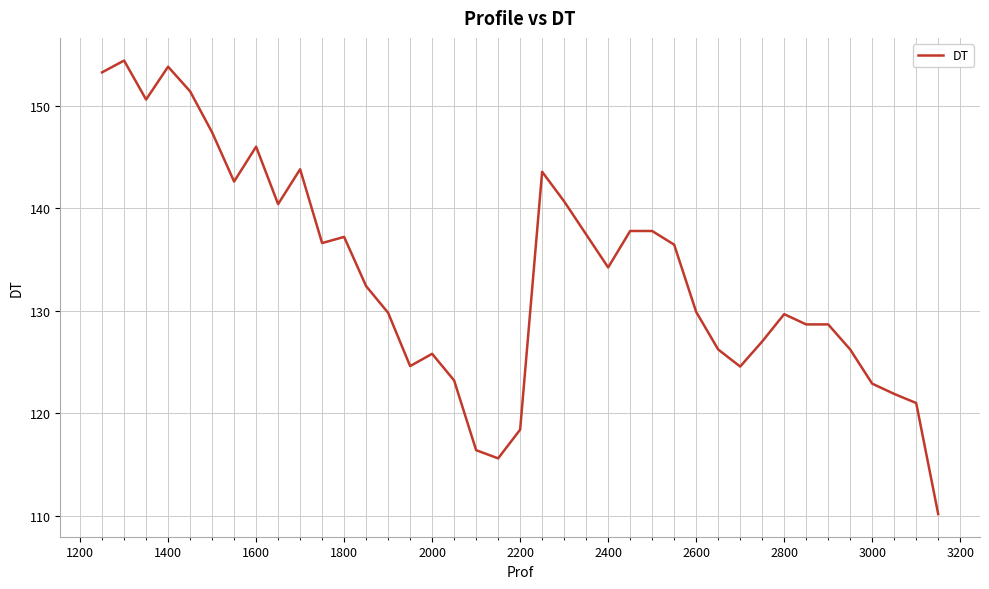

What is the maximum value shown in the chart?

154.4